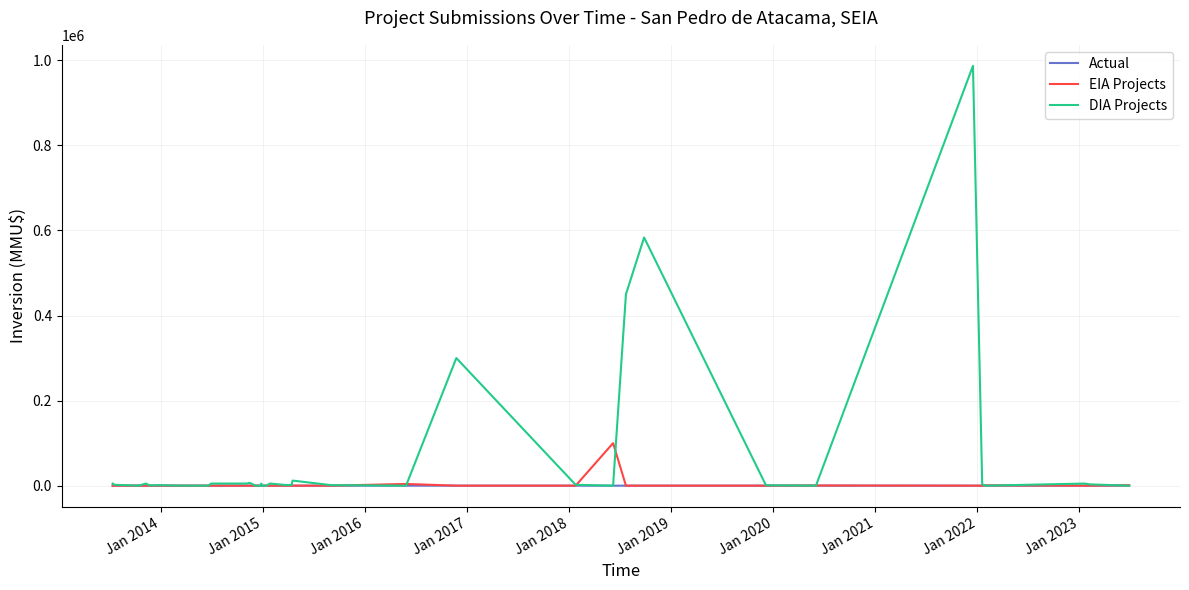

Count the number of categories in the chart.

40